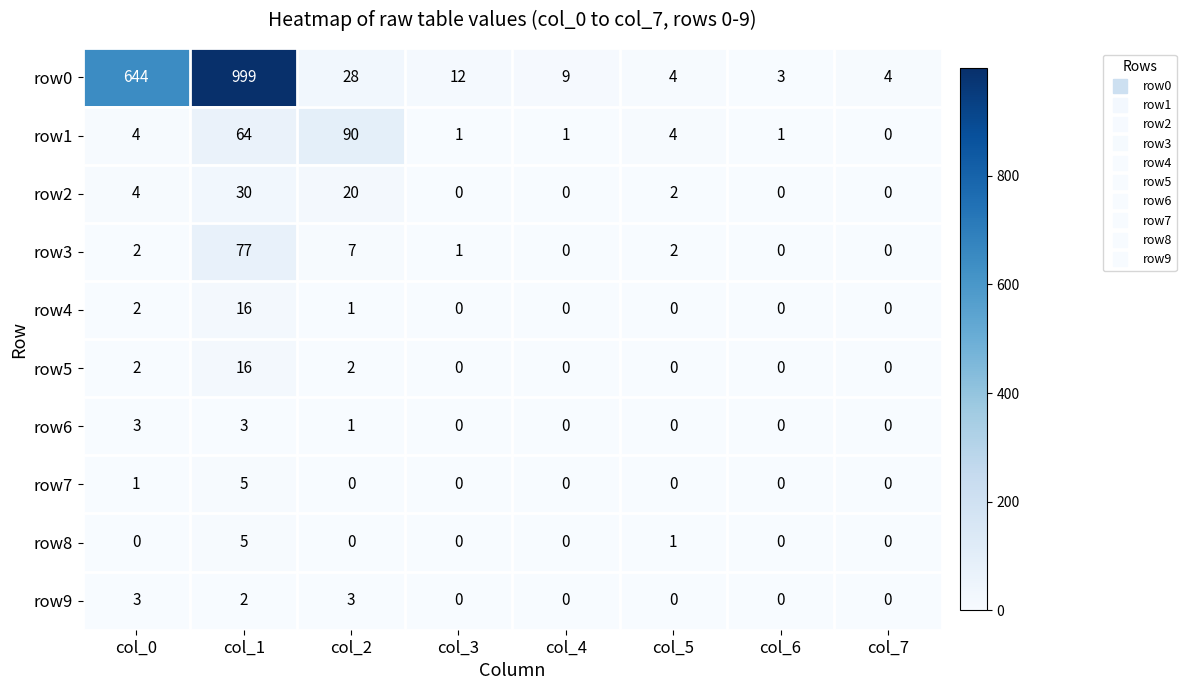

At which category is the sum across all series the highest?

col_1